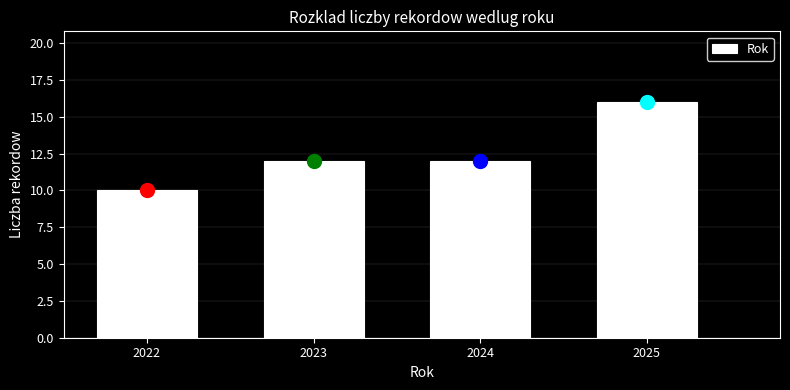

Reading left to right, extract all data points from this chart.

10	12	12	16